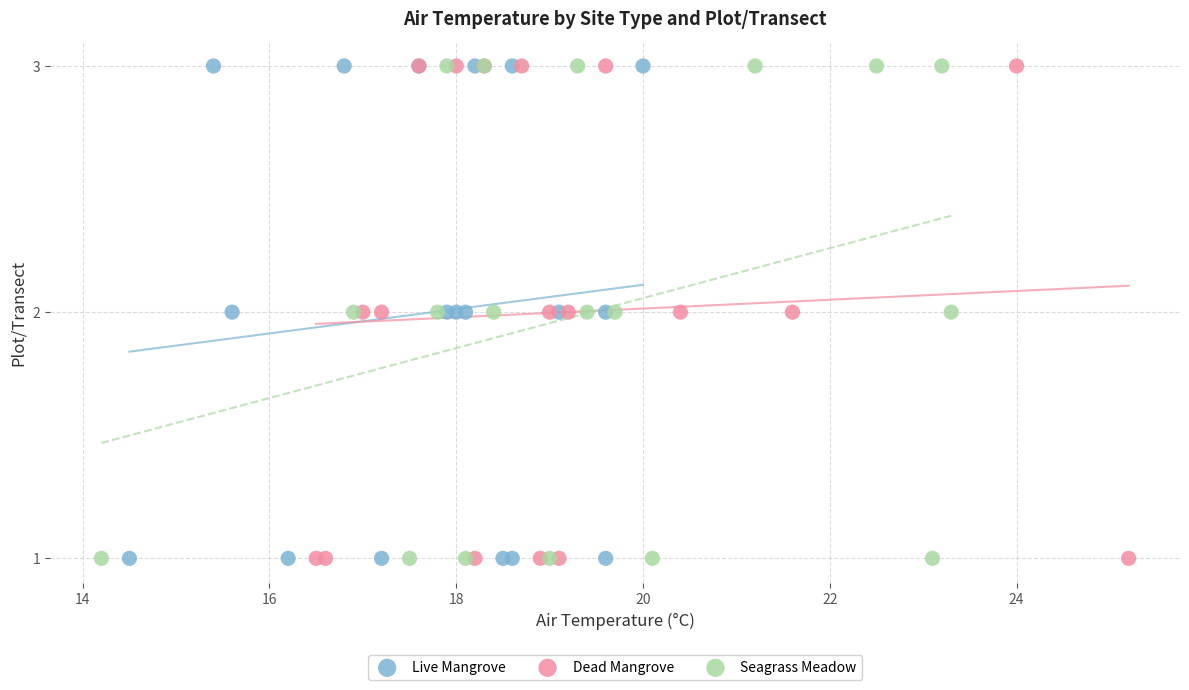

What are all the series names shown in the legend?

Live Mangrove, Dead Mangrove, Seagrass Meadow